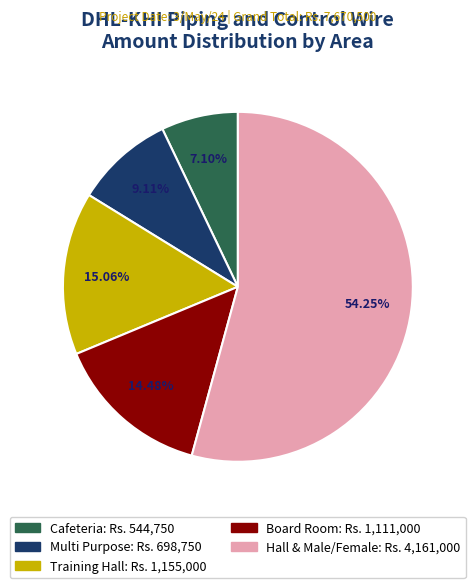

Does Training Hall account for over 50% of the chart?

No